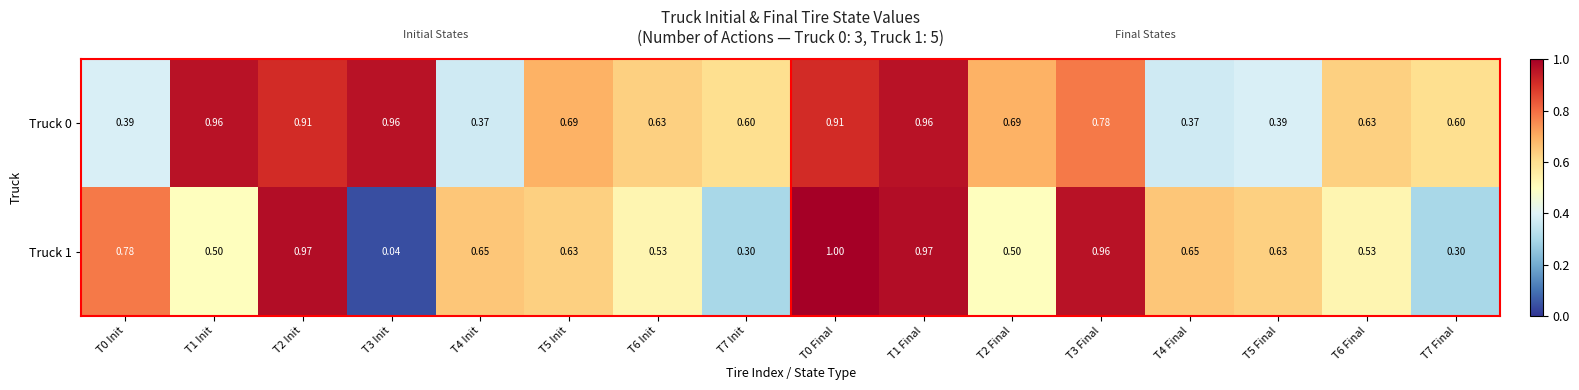

Rank the series by their maximum value, from lowest to highest.

Truck 0, Truck 1